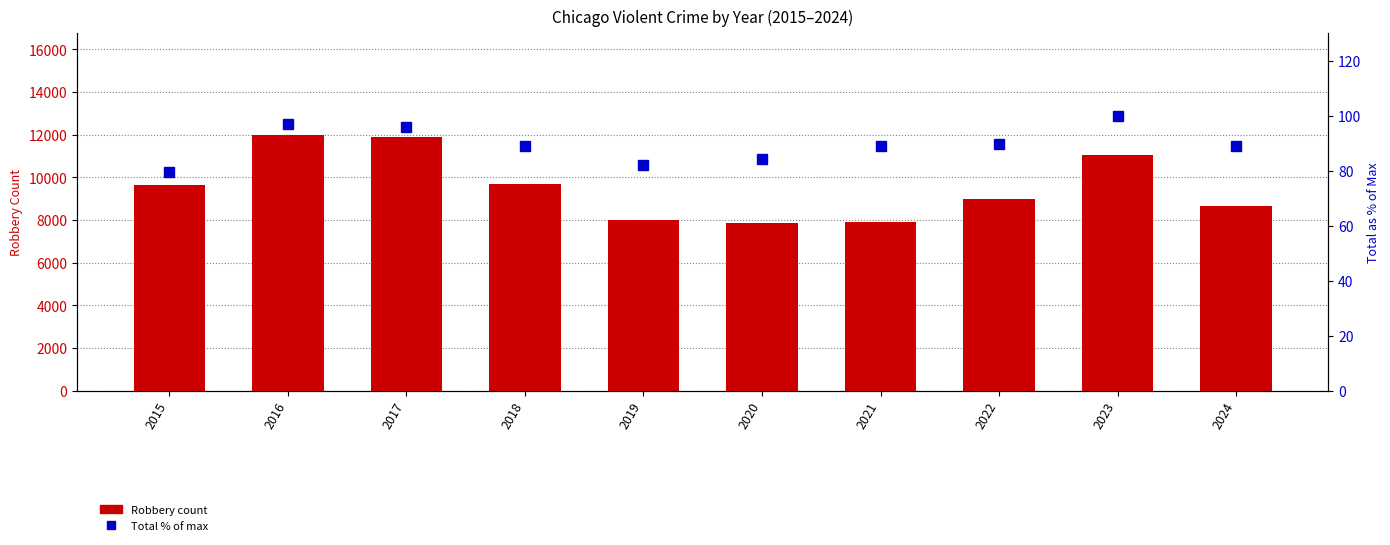

List the series in order of their overall mean, lowest first.

Total % of max, Robbery